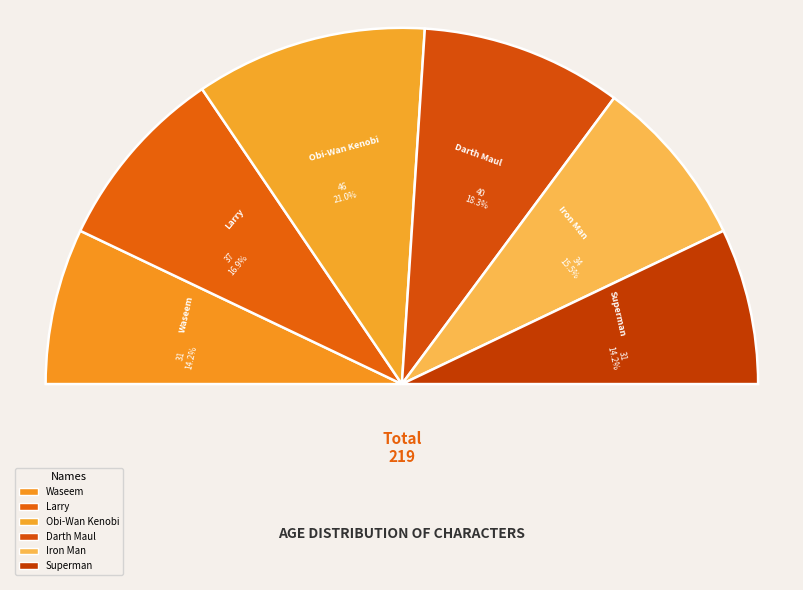

To the nearest percent, what is the difference between the Darth Maul and Larry slice percentages?

1%